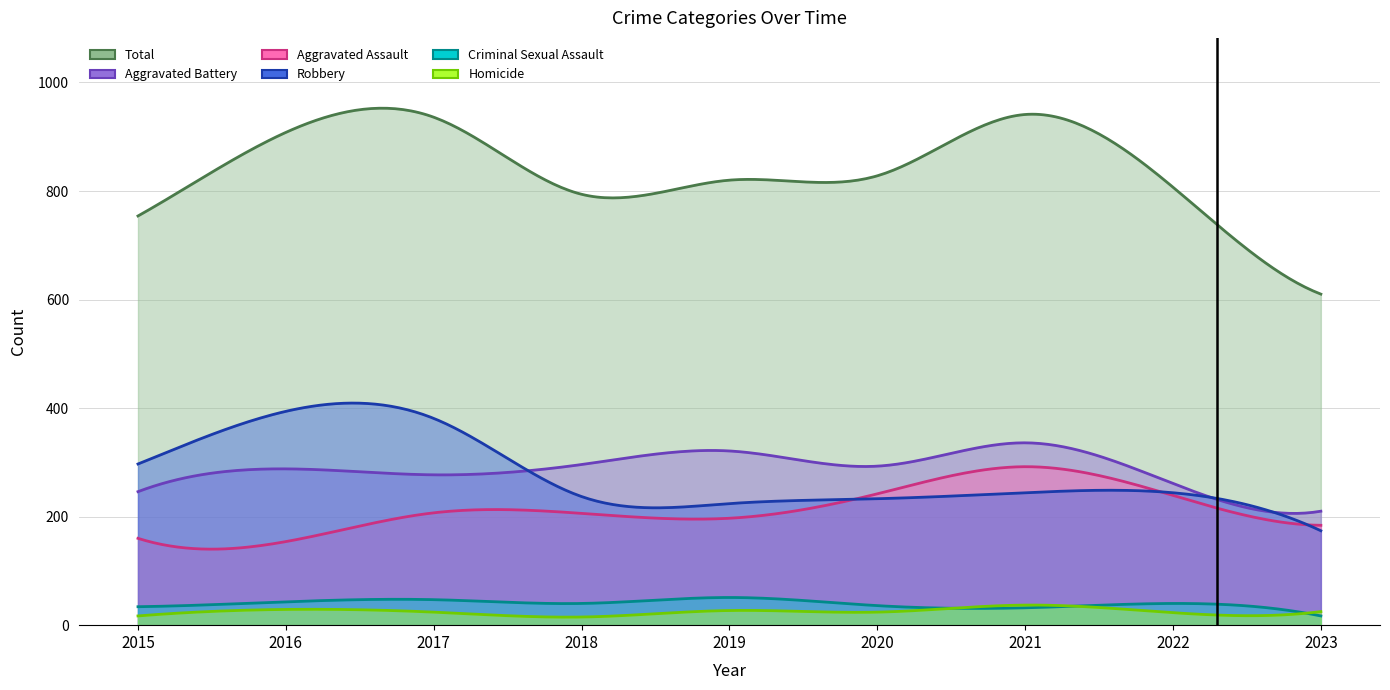

Between 2022 and 2015, which is larger?

2022